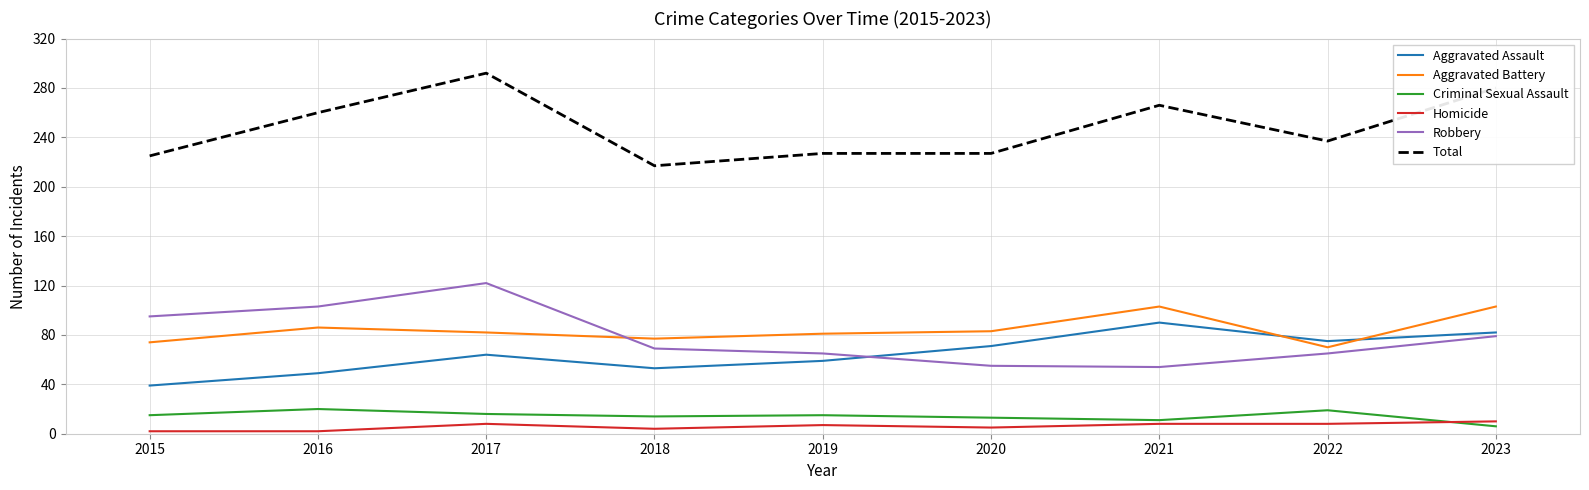

What is the maximum value for Robbery?

122